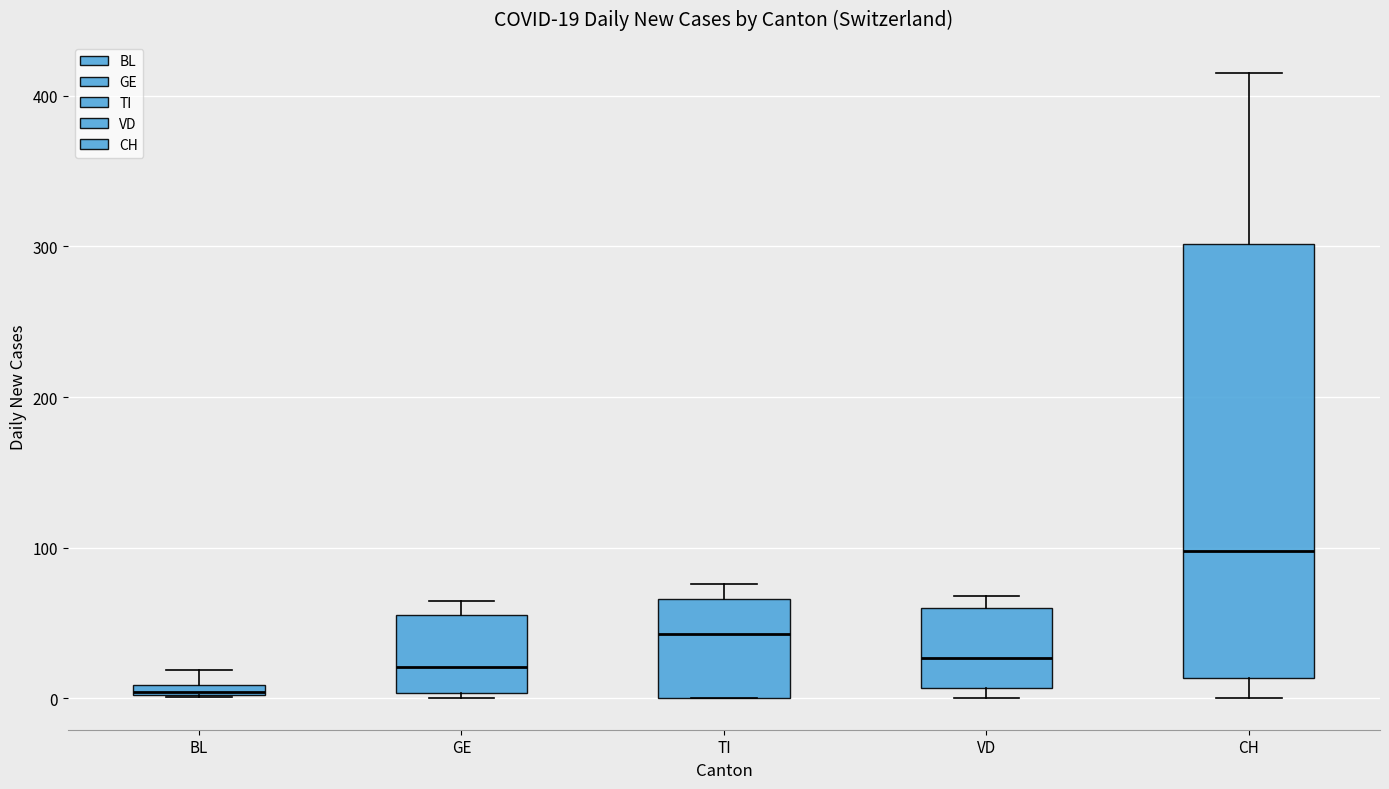

Which box is the tallest, from its lower edge to its upper edge?

CH